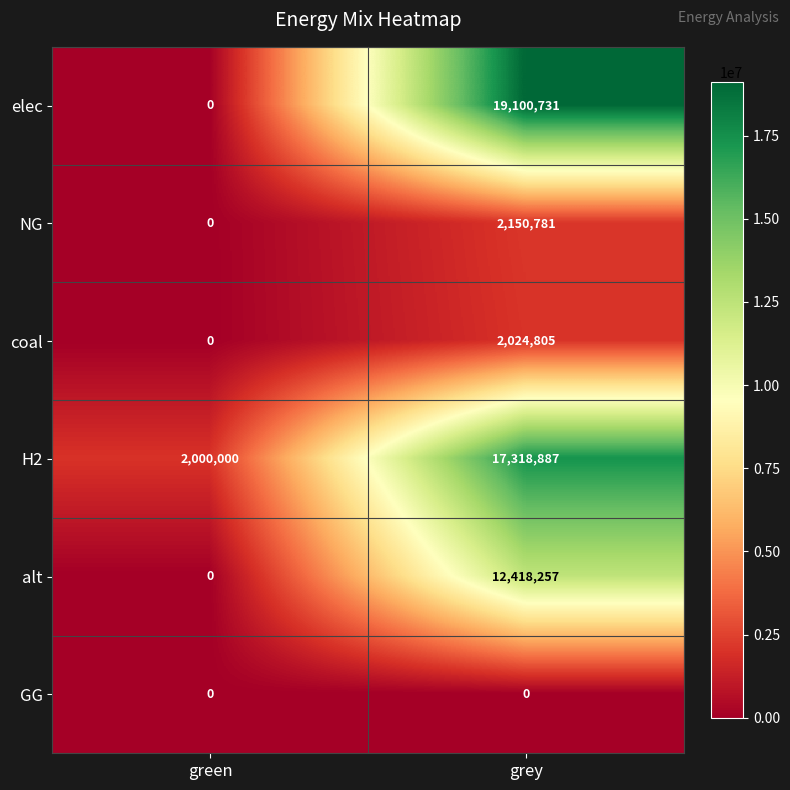

Which category has the highest value across all series?

grey